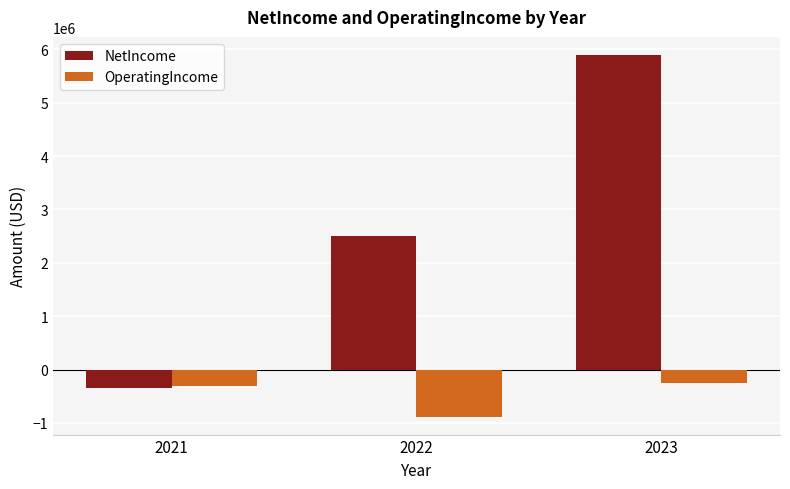

At which label is OperatingIncome closest to -564392?

2021